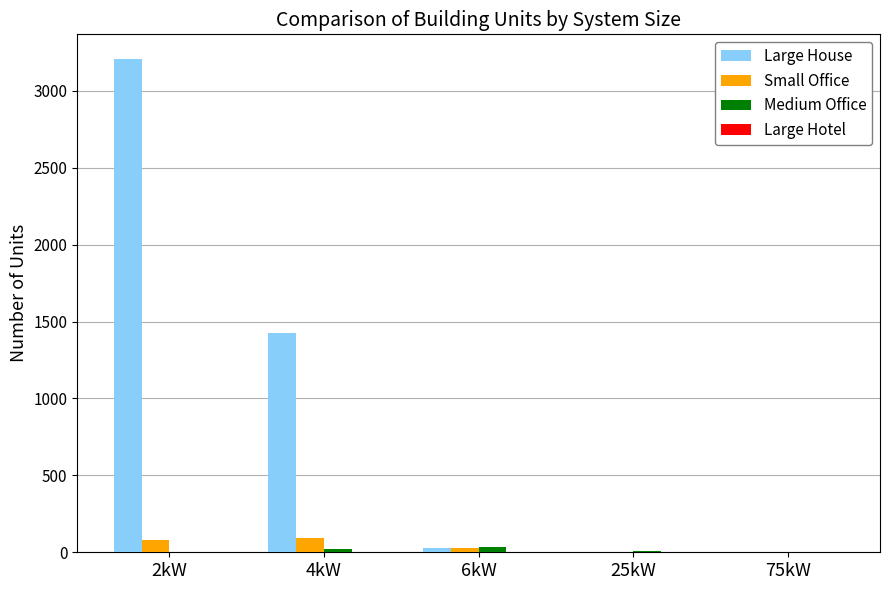

What value does the Small Office series have at 4kW, to the nearest 10?

90